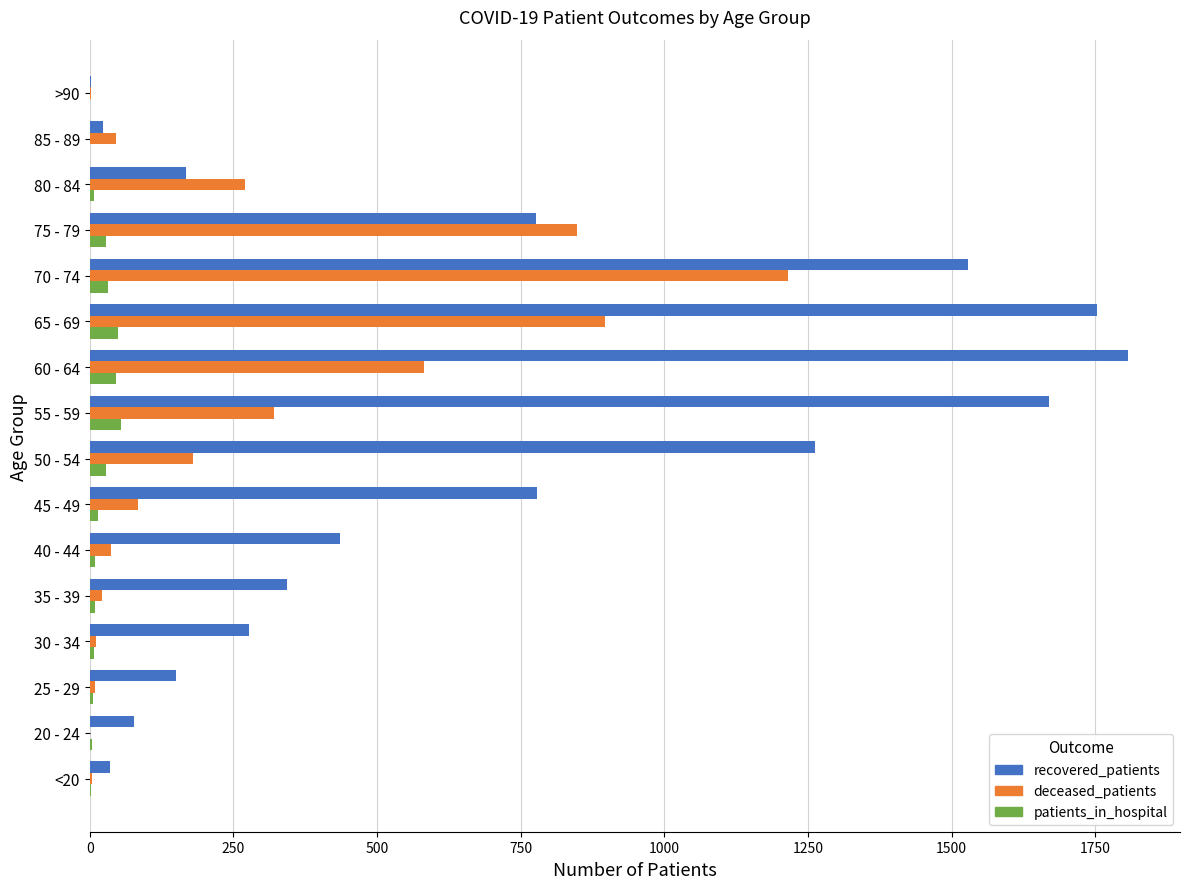

Which series has the widest spread of values?

recovered_patients